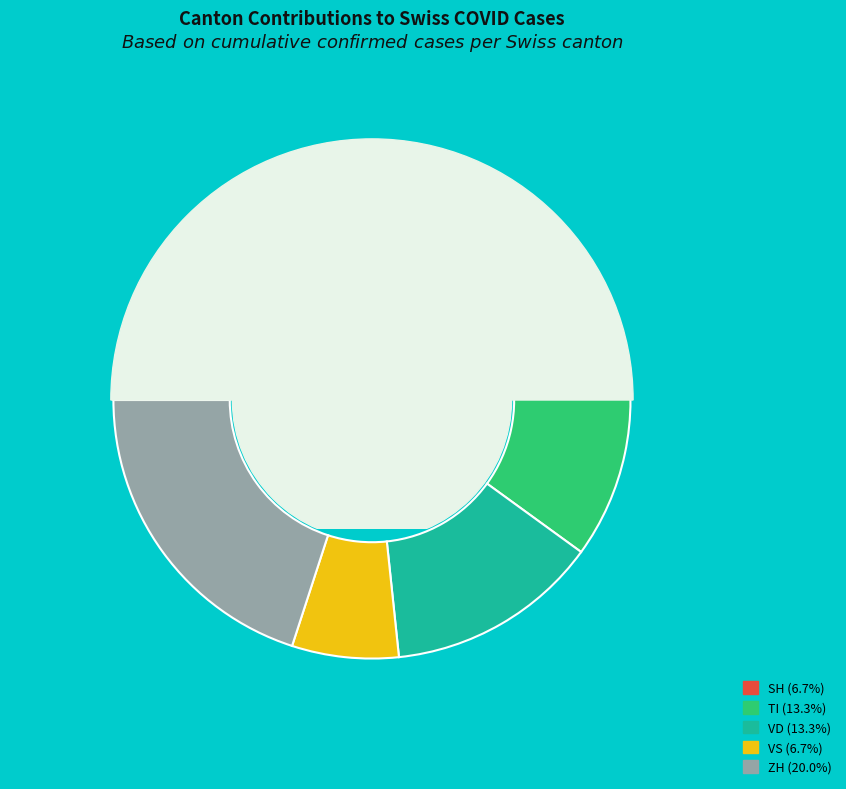

Does any single category account for the majority?

No